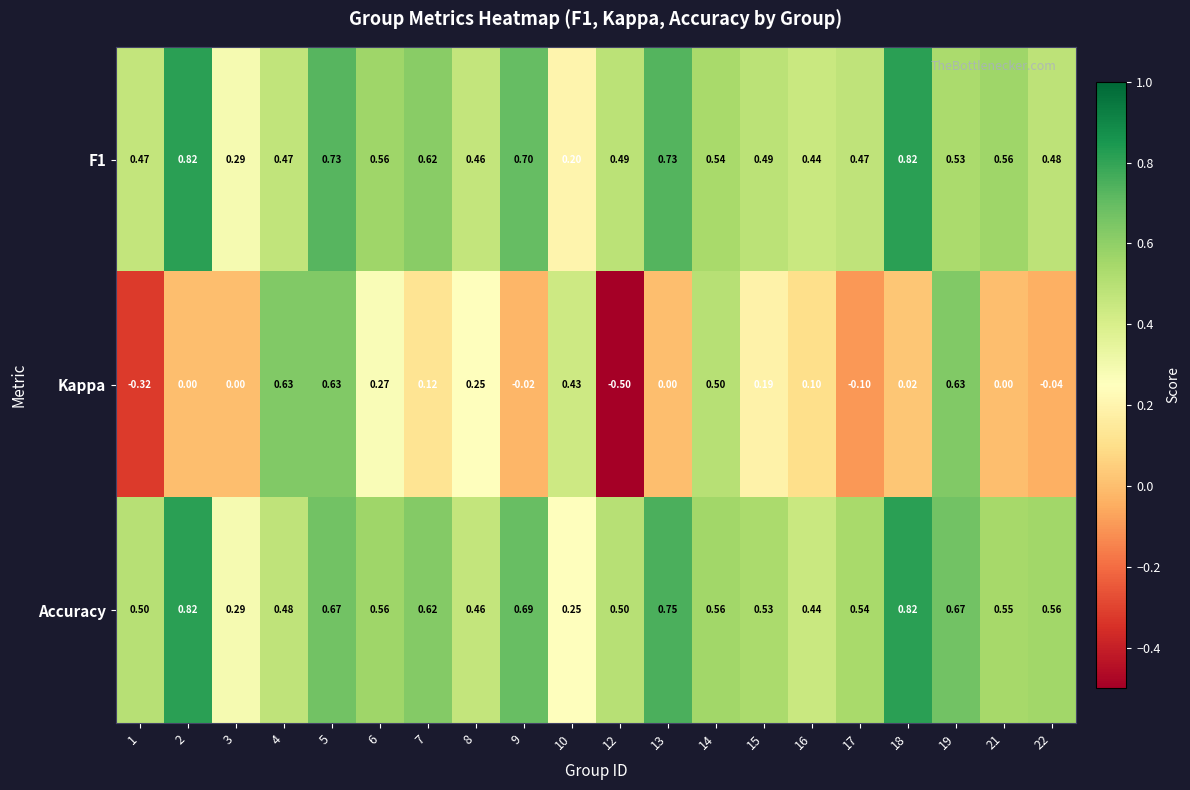

Which series has the widest spread of values?

Kappa